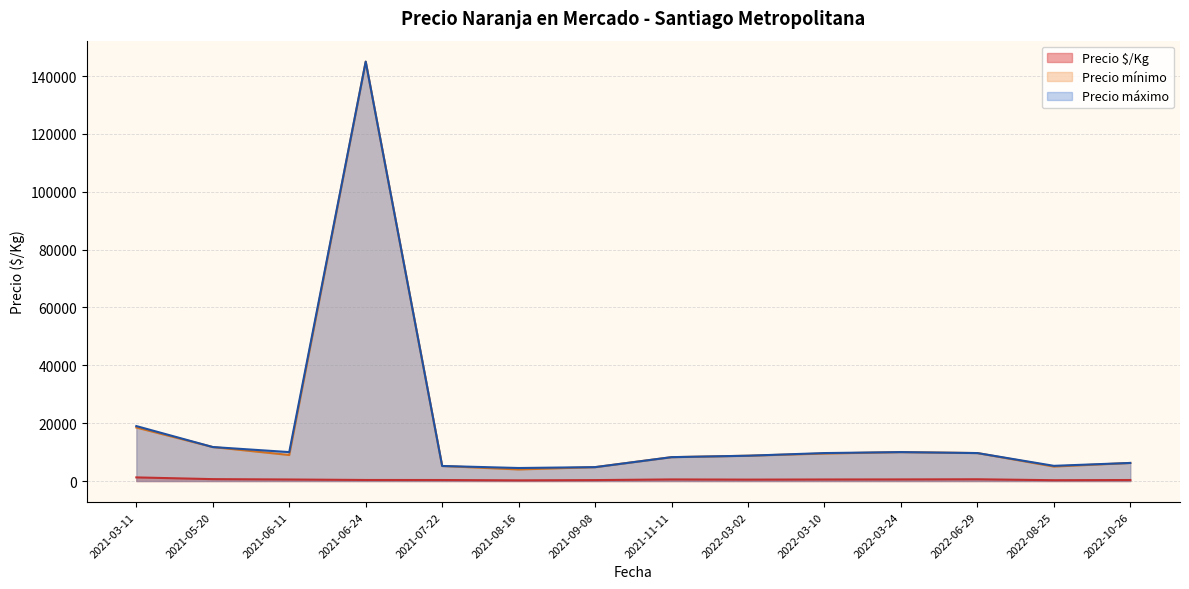

What are all the series names shown in the legend?

Precio $/Kg, Precio mínimo, Precio máximo